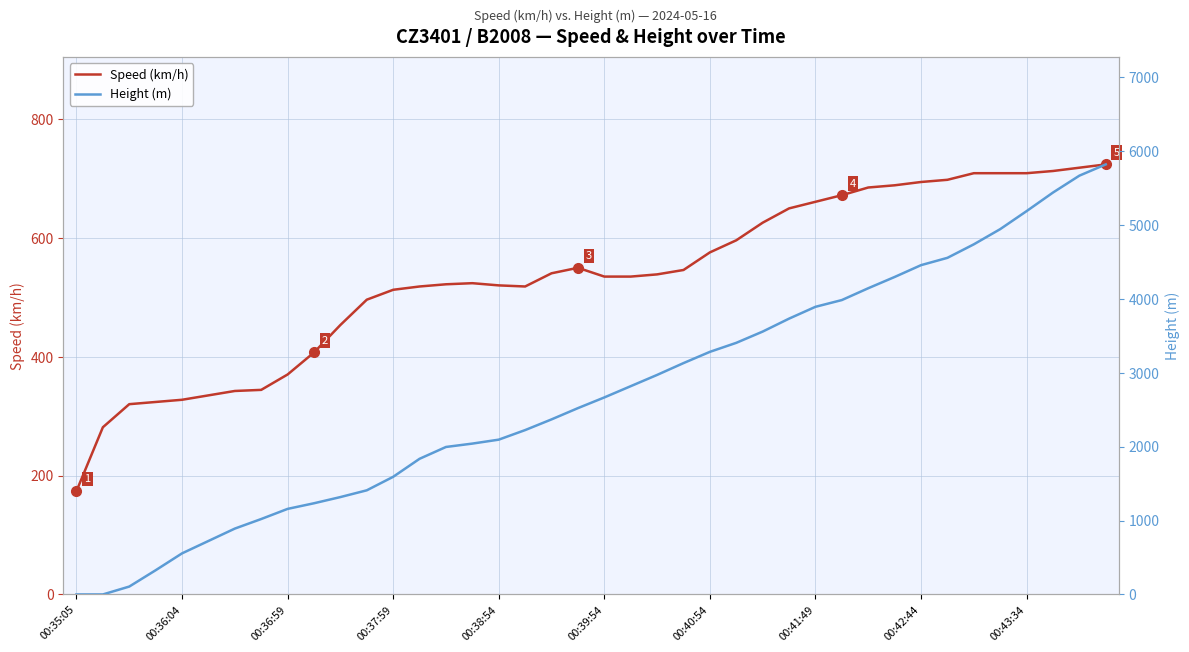

Which series has the largest range (max minus min)?

Height (m)